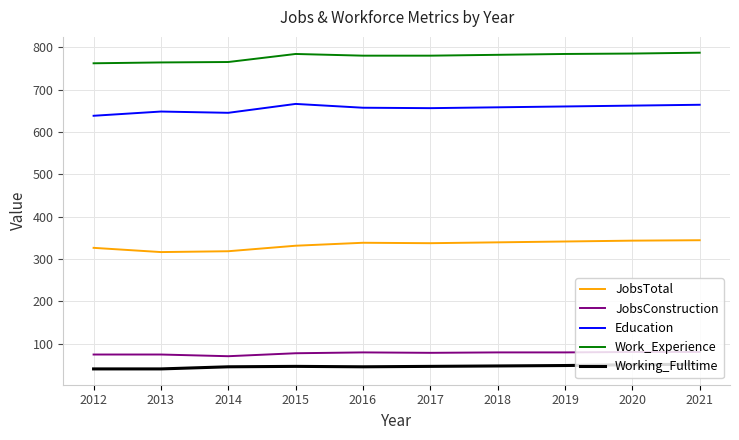

What is the spread (max minus min) of values at 2021?

736